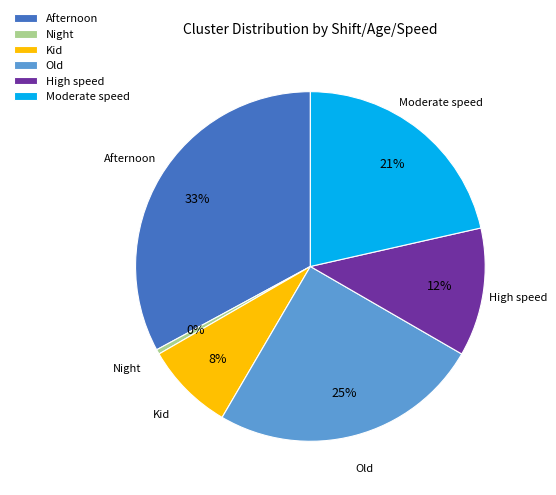

True or false: High speed accounts for 3% of the total.

False